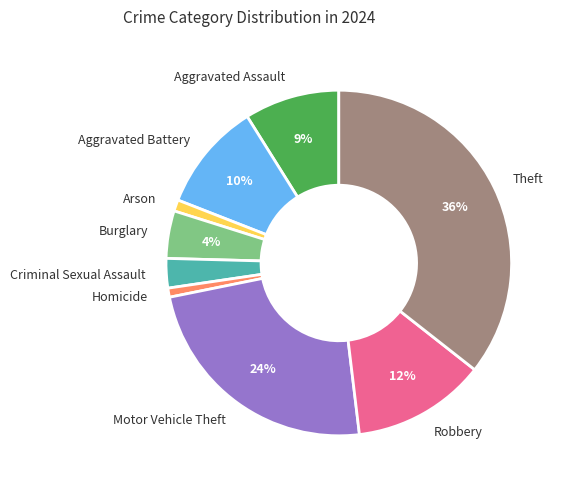

The Robbery slice represents 12% of the pie. True or false?

True